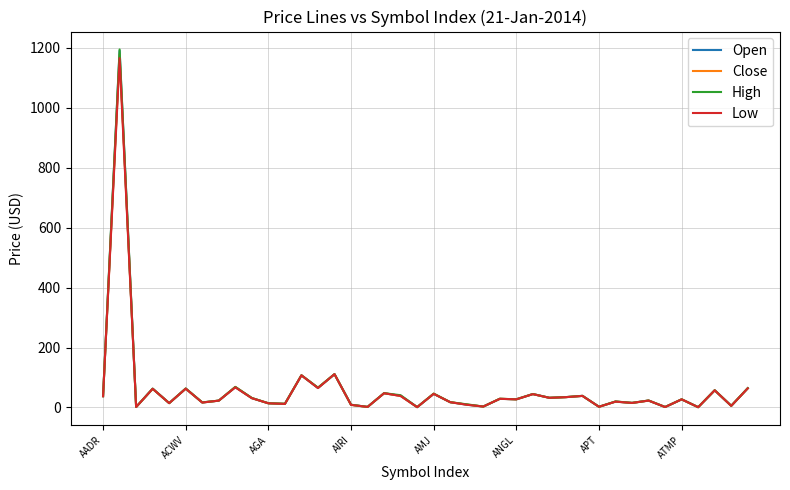

List the series in order of their overall mean, highest first.

High, Open, Close, Low